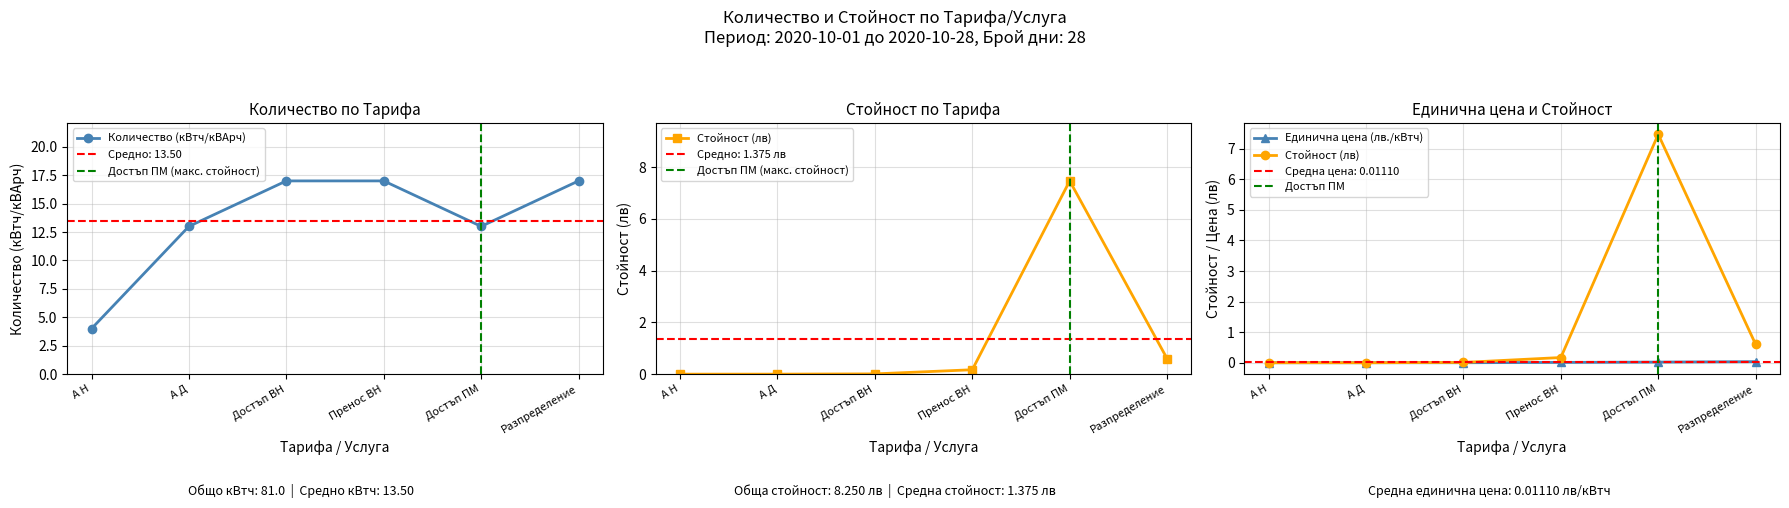

What is the highest value of the Количество (кВтч/кВАрч) series?

17